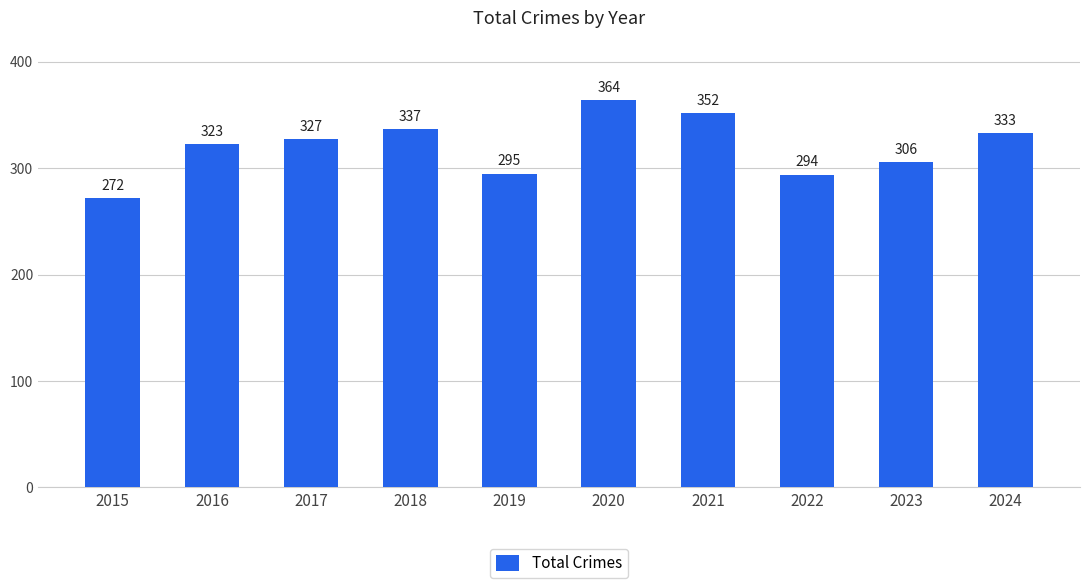

Are the bars horizontal?

No